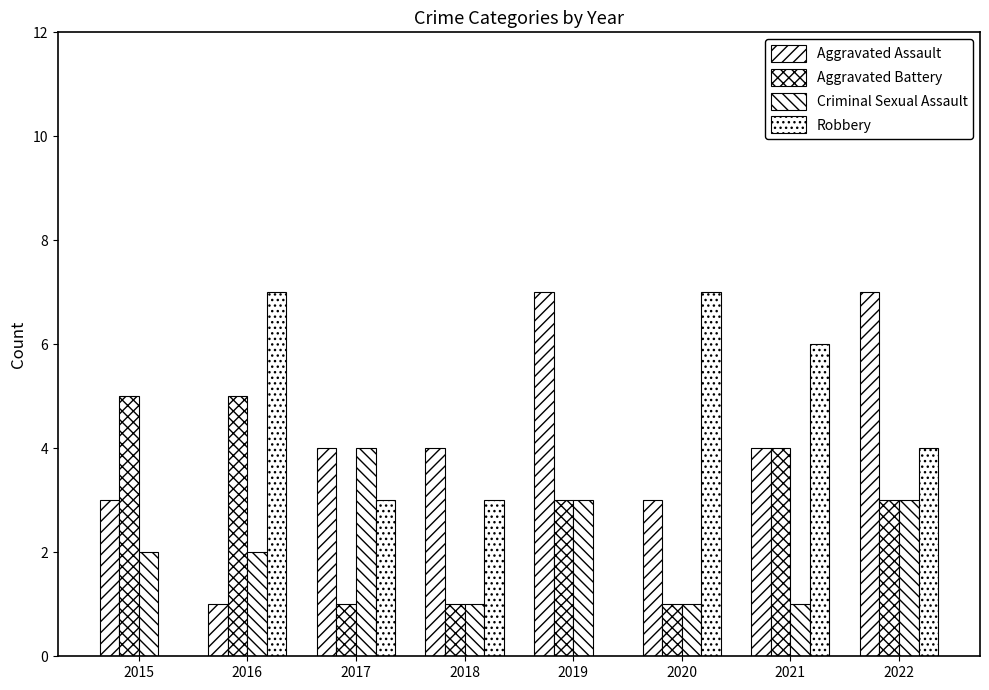

What is the value of the Robbery bar at the 8th from the left?

4